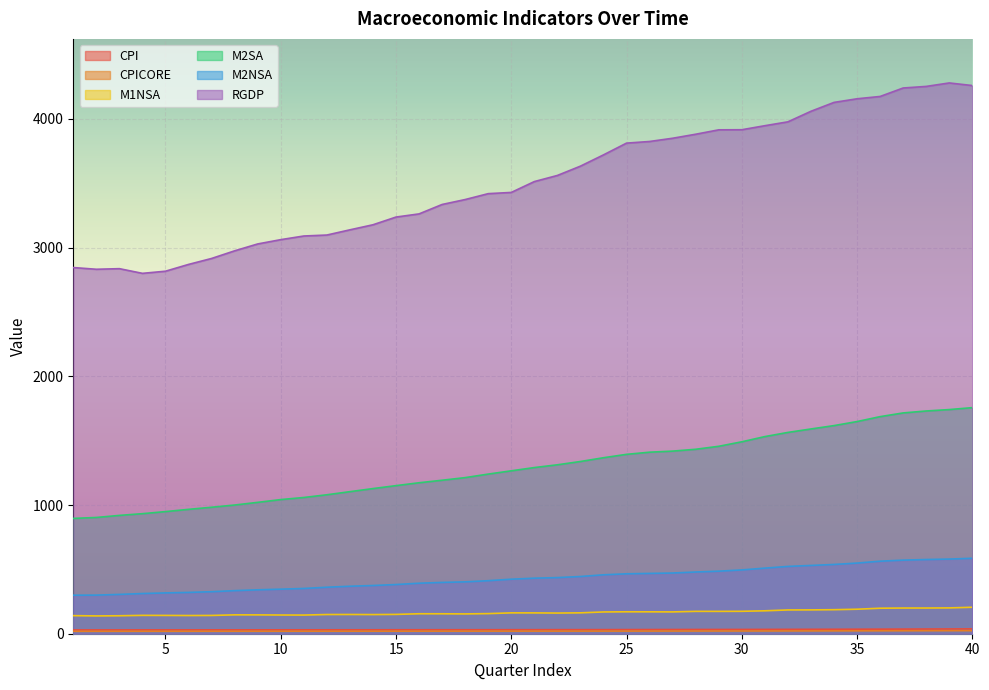

List the series in order of their peak value, highest first.

RGDP, M2SA, M2NSA, M1NSA, CPI, CPICORE